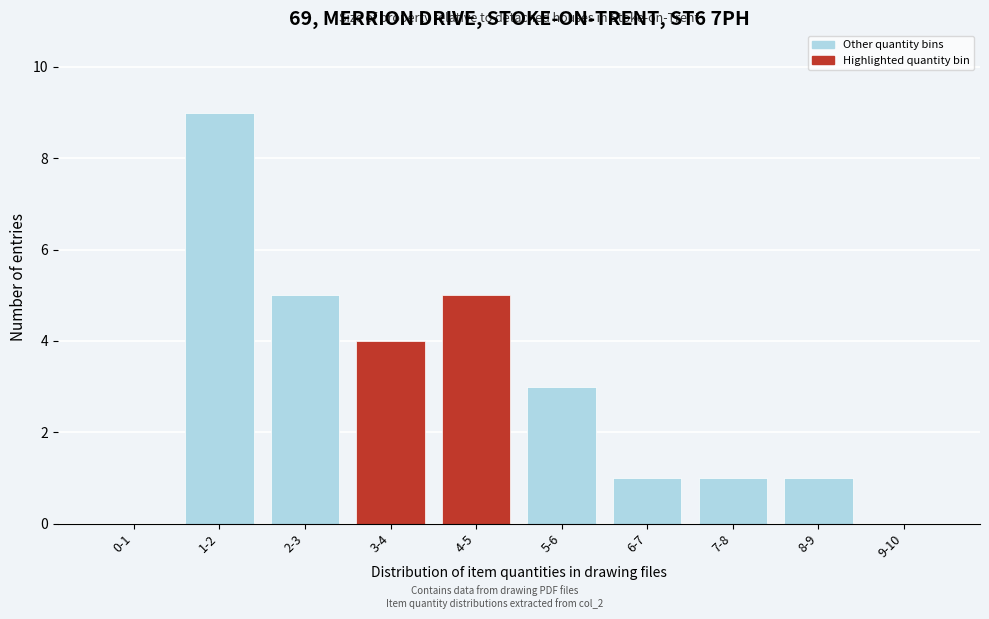

Reading left to right, what are all the values shown in this chart?

0-1=0	1-2=9	2-3=5	3-4=4	4-5=5	5-6=3	6-7=1	7-8=1	8-9=1	9-10=0